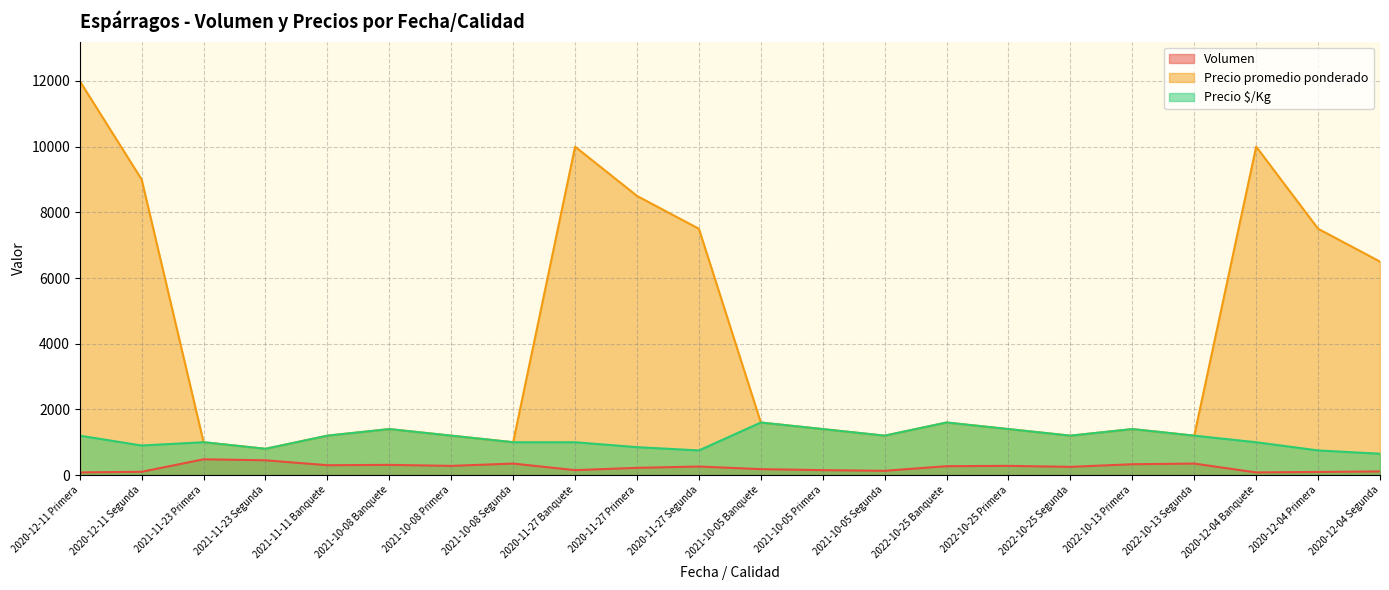

True or false: Precio $/Kg and Precio promedio ponderado intersect in this chart.

False